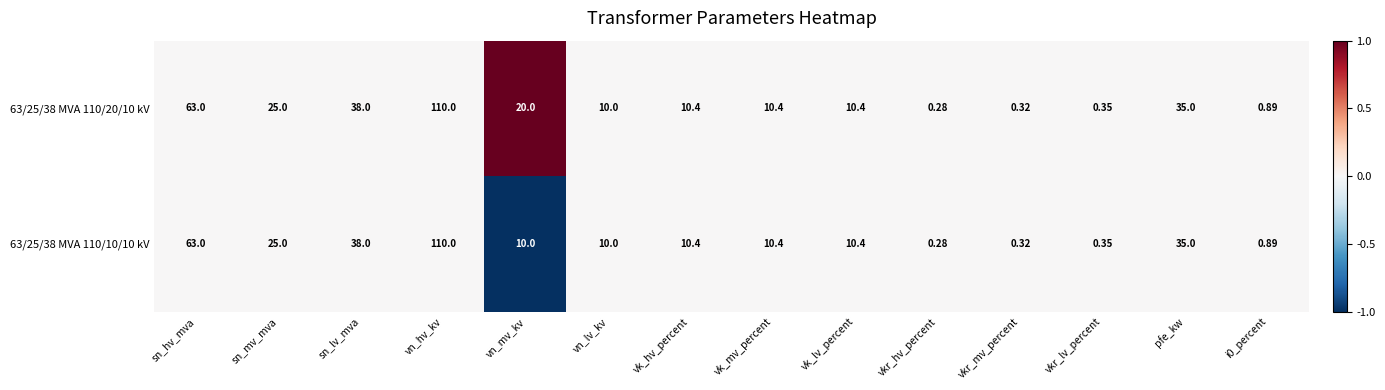

Where does the 63/25/38 MVA 110/20/10 kV series first go above 10?

sn_hv_mva